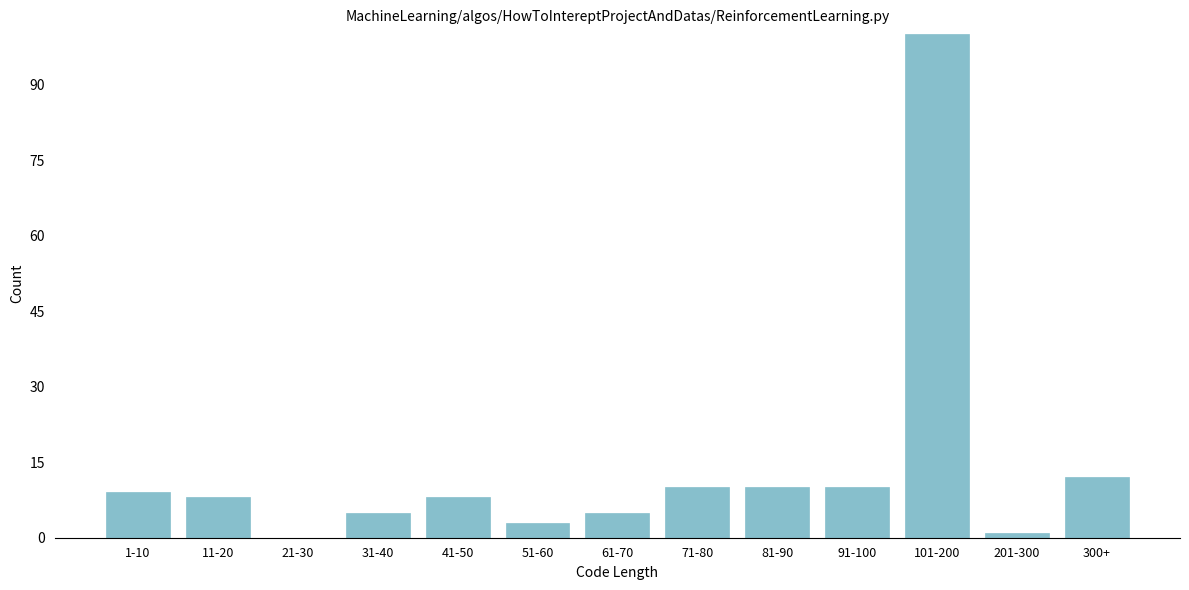

Reading right to left, transcribe all the data shown in this chart.

300+=12	201-300=1	101-200=100	91-100=10	81-90=10	71-80=10	61-70=5	51-60=3	41-50=8	31-40=5	21-30=0	11-20=8	1-10=9